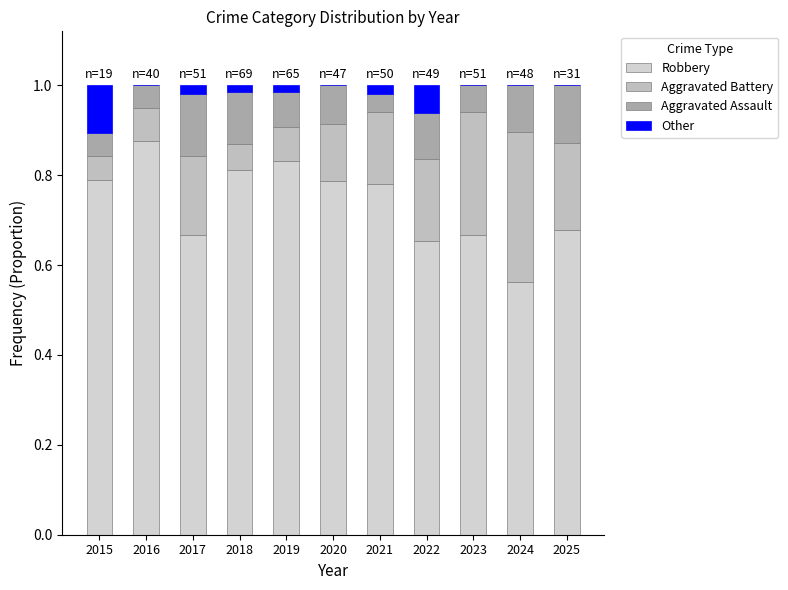

Does the chart contain stacked bars?

Yes